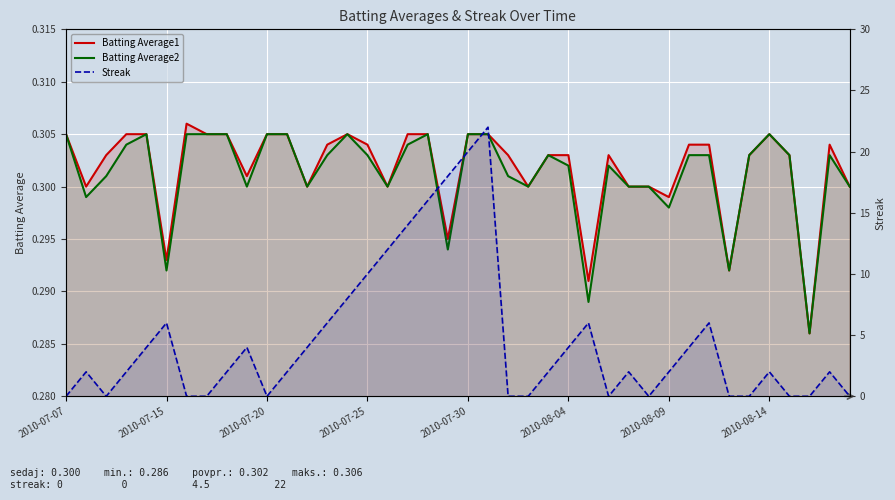

What is the spread (max minus min) of values at 39?

0.3